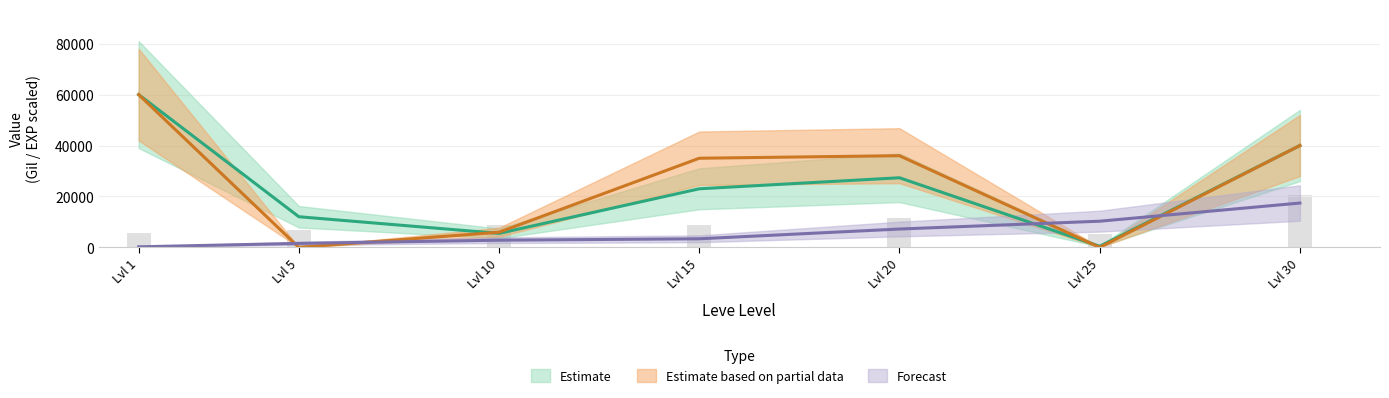

True or false: LevePriceHQ has a value of -32700.5 at Lvl 25.

False